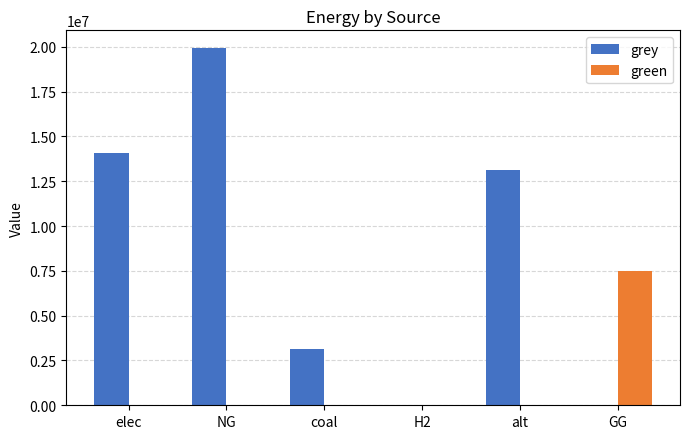

At which category is the sum across all series the highest?

NG